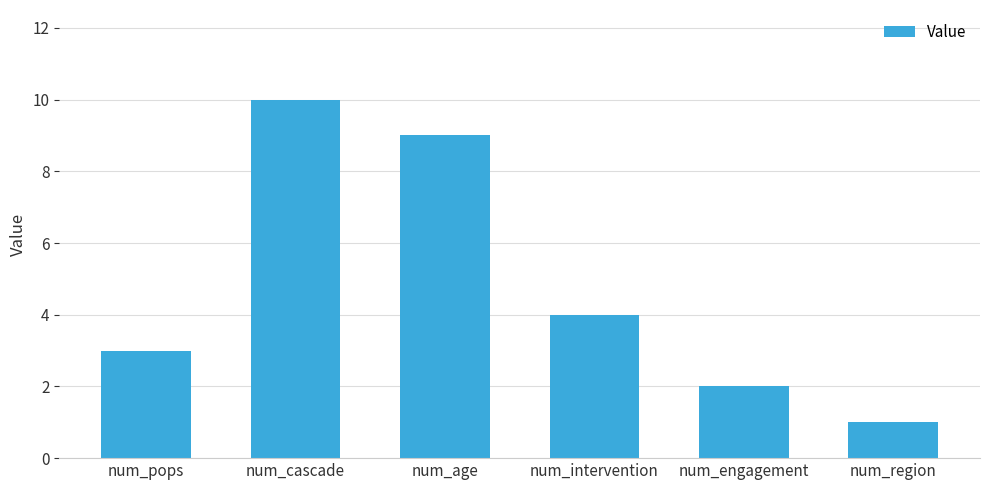

The value at num_age is 2. True or false?

False